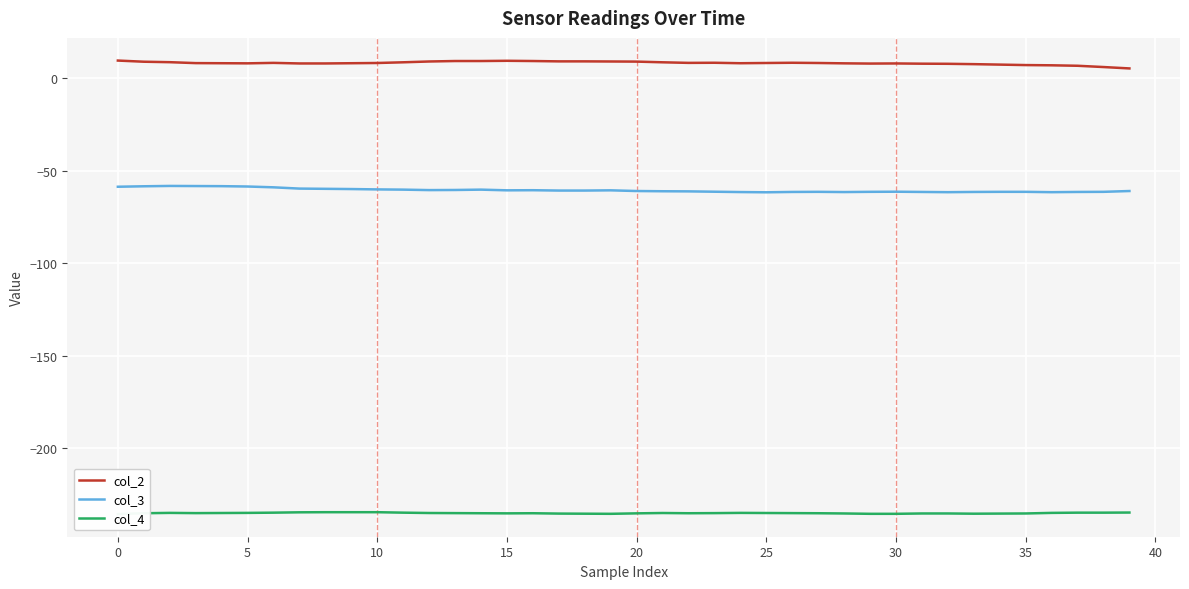

True or false: col_3 has a value of -84.2 at 18.

False